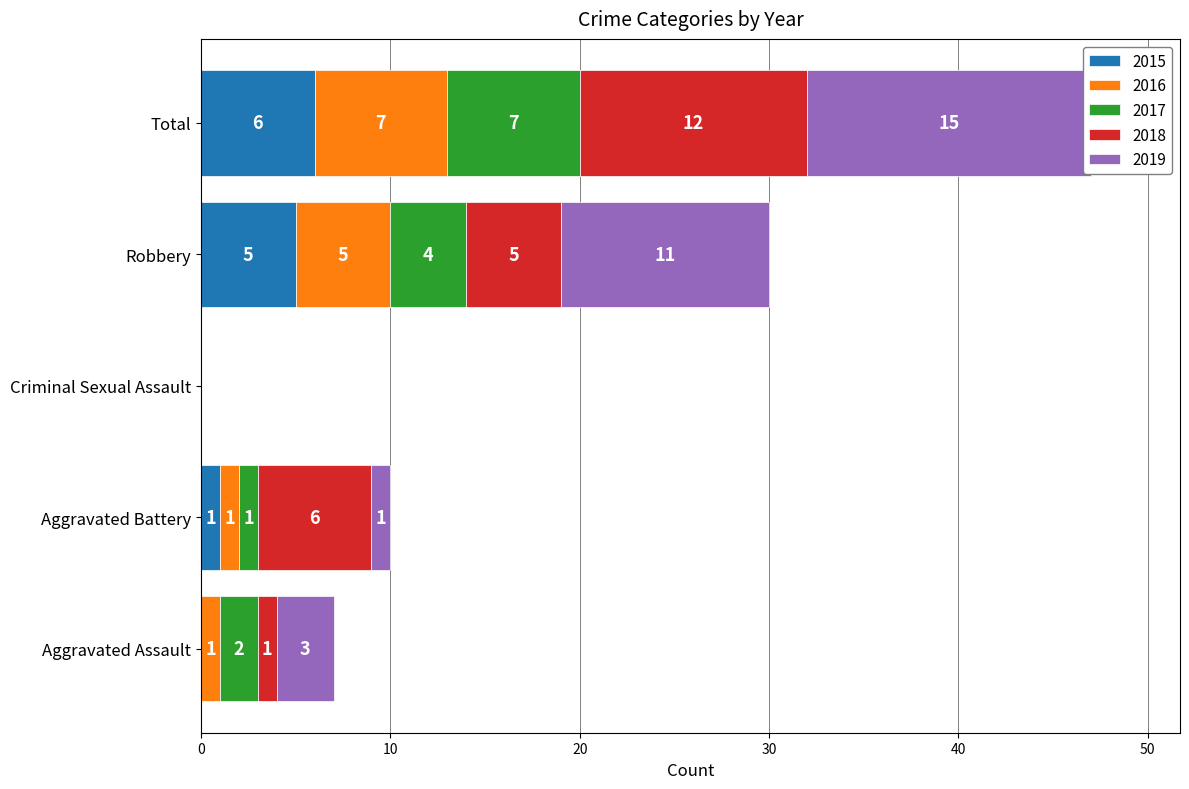

What is the sum of all 2018 values?

24